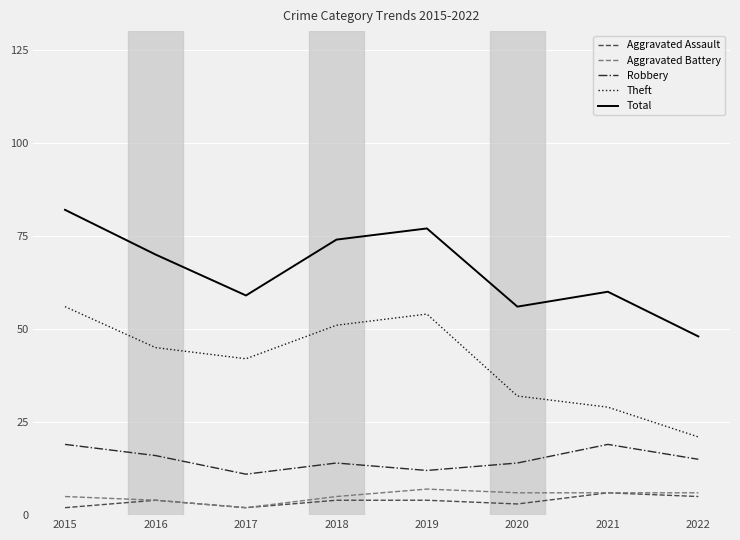

What are all the series names shown in the legend?

Aggravated Assault, Aggravated Battery, Robbery, Theft, Total